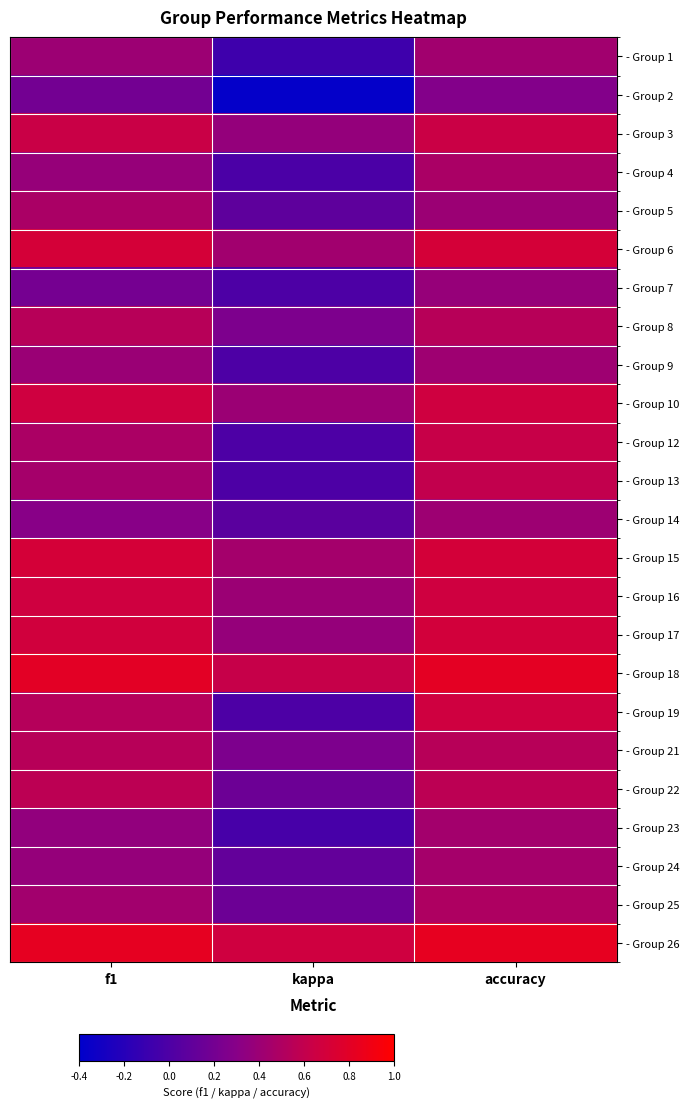

Reading right to left, transcribe all the data shown in this chart.

- Group 1: accuracy=0.4	kappa=-0.1	f1=0.4
- Group 2: accuracy=0.3	kappa=-0.4	f1=0.2
- Group 3: accuracy=0.6	kappa=0.4	f1=0.6
- Group 4: accuracy=0.5	kappa=-0.0	f1=0.4
- Group 5: accuracy=0.4	kappa=0.1	f1=0.5
- Group 6: accuracy=0.7	kappa=0.4	f1=0.7
- Group 7: accuracy=0.4	kappa=0.0	f1=0.2
- Group 8: accuracy=0.5	kappa=0.2	f1=0.5
- Group 9: accuracy=0.4	kappa=0.0	f1=0.4
- Group 10: accuracy=0.7	kappa=0.4	f1=0.7
- Group 12: accuracy=0.6	kappa=0.0	f1=0.5
- Group 13: accuracy=0.6	kappa=0.0	f1=0.5
- Group 14: accuracy=0.4	kappa=0.1	f1=0.3
- Group 15: accuracy=0.7	kappa=0.4	f1=0.7
- Group 16: accuracy=0.7	kappa=0.4	f1=0.7
- Group 17: accuracy=0.7	kappa=0.4	f1=0.7
- Group 18: accuracy=0.8	kappa=0.6	f1=0.8
- Group 19: accuracy=0.7	kappa=0.0	f1=0.5
- Group 21: accuracy=0.5	kappa=0.2	f1=0.5
- Group 22: accuracy=0.6	kappa=0.2	f1=0.6
- Group 23: accuracy=0.4	kappa=-0.0	f1=0.4
- Group 24: accuracy=0.5	kappa=0.1	f1=0.4
- Group 25: accuracy=0.5	kappa=0.2	f1=0.4
- Group 26: accuracy=0.8	kappa=0.7	f1=0.8